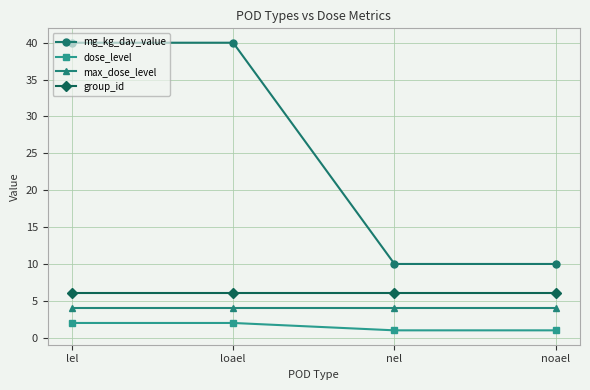

What is the sum of all dose_level values?

6